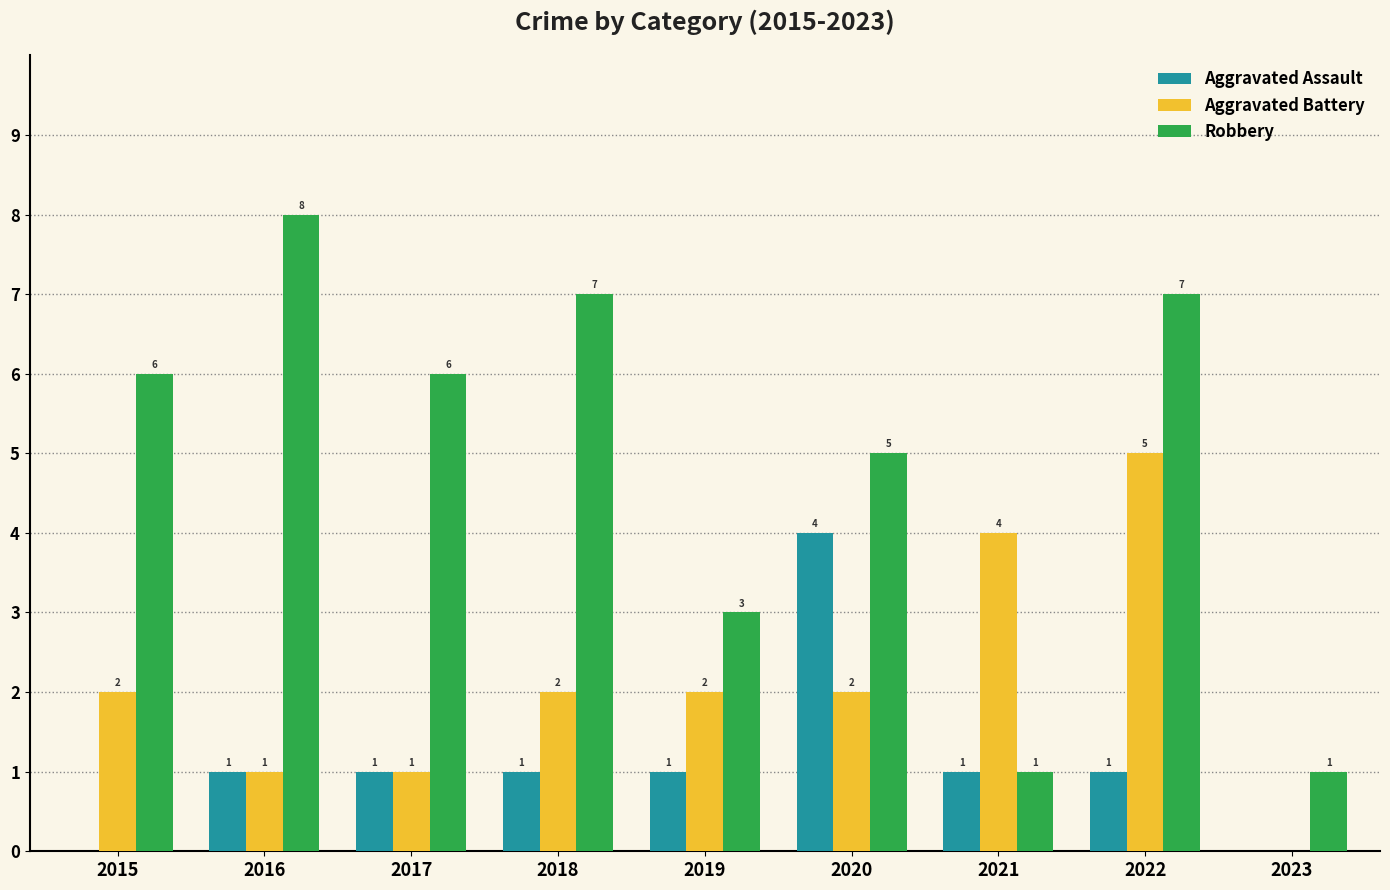

Reading left to right, transcribe all the data shown in this chart.

Aggravated Assault: 2015=0	2016=1	2017=1	2018=1	2019=1	2020=4	2021=1	2022=1	2023=0
Aggravated Battery: 2015=2	2016=1	2017=1	2018=2	2019=2	2020=2	2021=4	2022=5	2023=0
Robbery: 2015=6	2016=8	2017=6	2018=7	2019=3	2020=5	2021=1	2022=7	2023=1